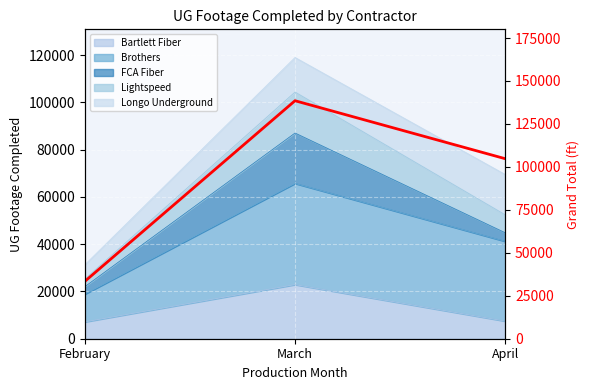

At which label does the data first exceed 104769?

March